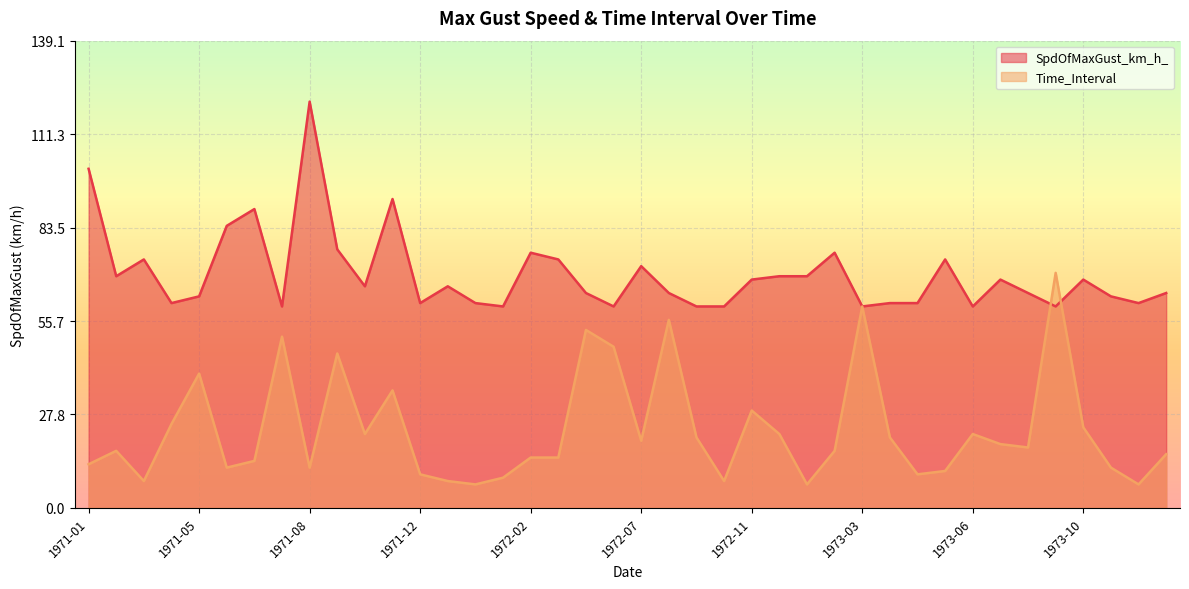

Where do SpdOfMaxGust_km_h_ and Time_Interval first cross each other?

1973-07 and 1973-09